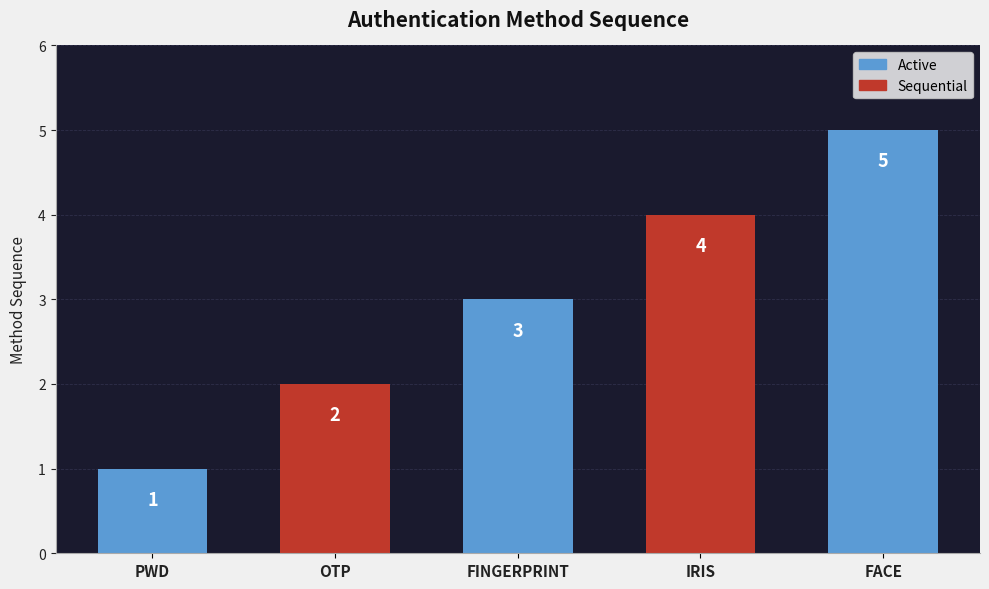

Rank the categories by value from lowest to highest.

PWD, OTP, FINGERPRINT, IRIS, FACE